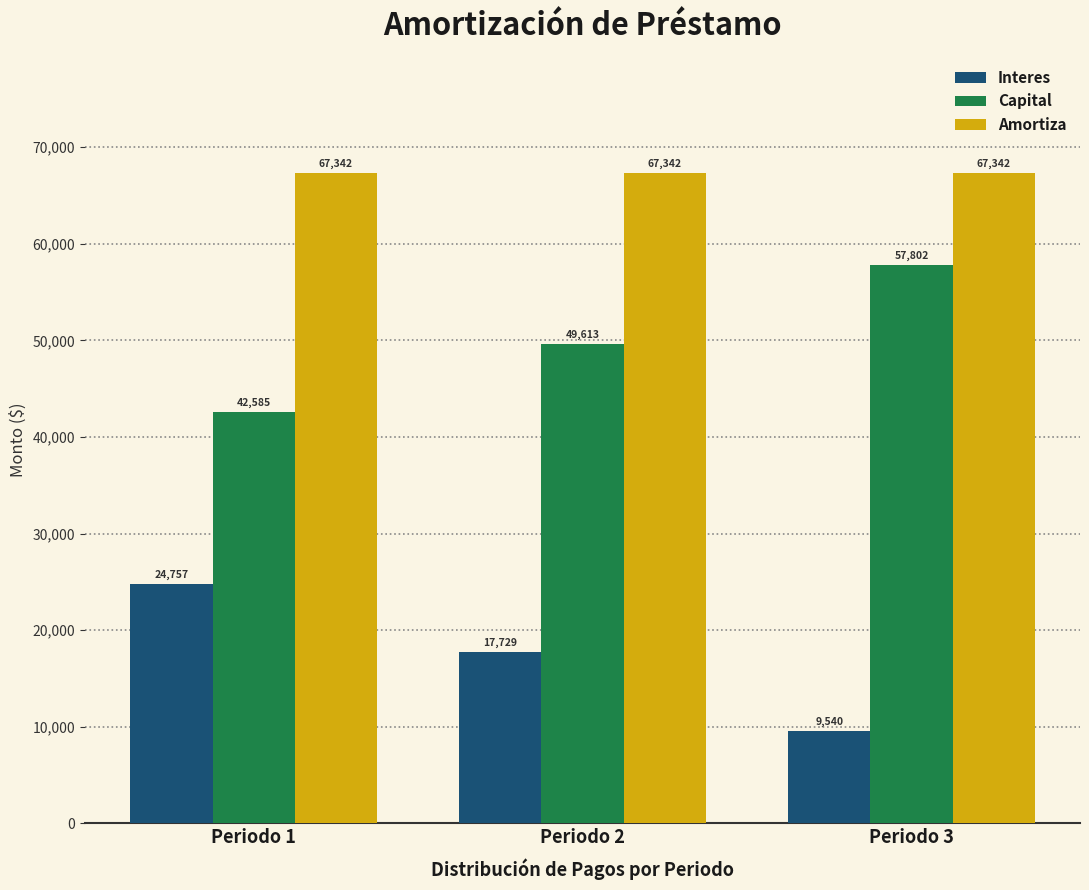

Count the number of data series in this chart.

3